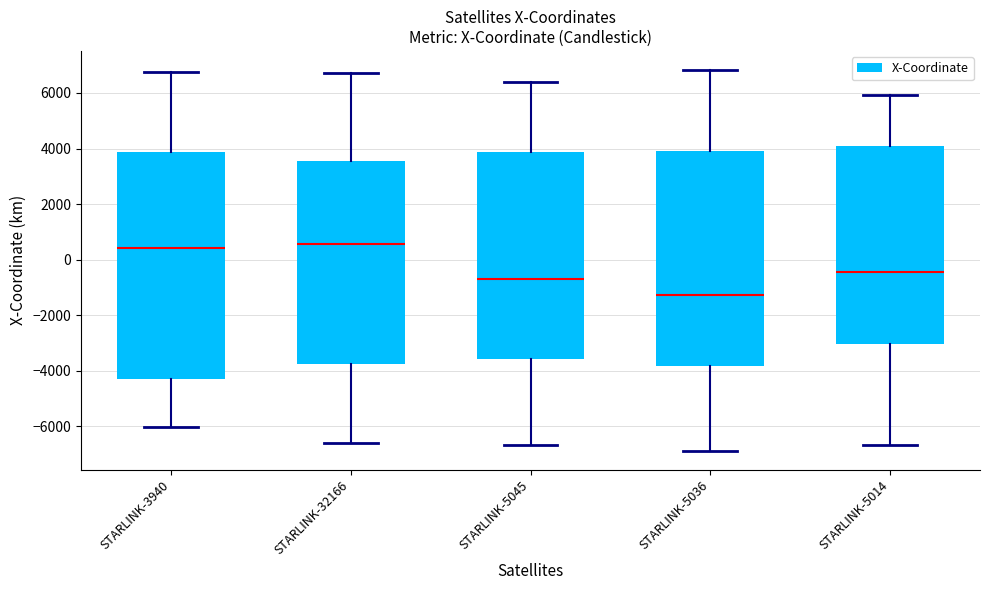

Where does the upper whisker of the box for STARLINK-32166 end on the y-axis? The values are not printed on the chart, so give them approximately, as read against the axis.

6800